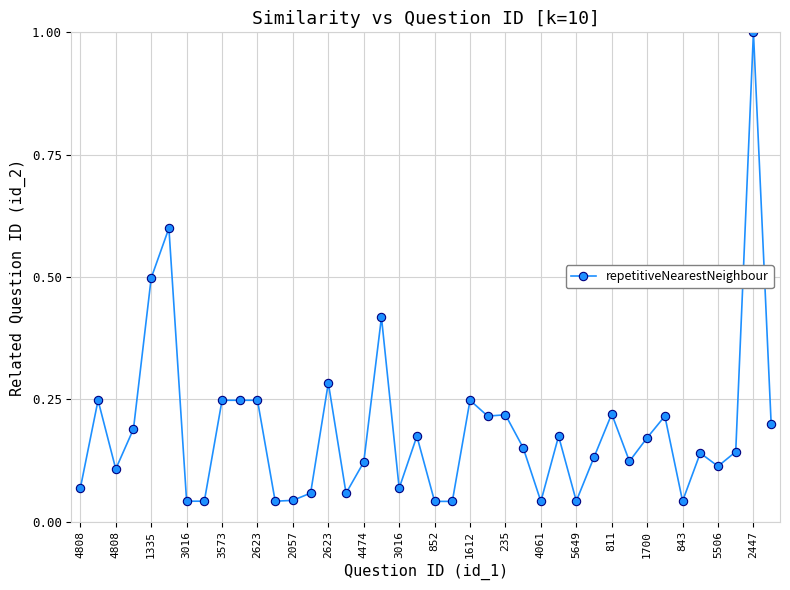

True or false: the data has more than 0 interior local peaks.

True